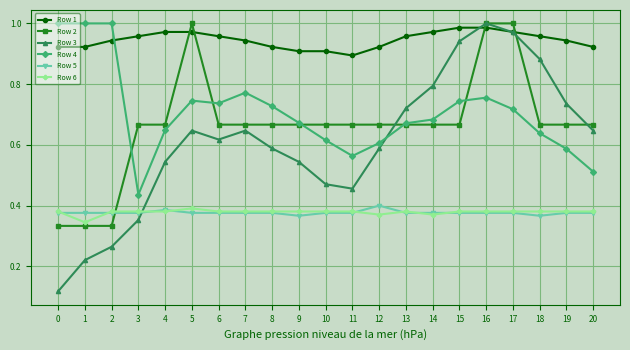

Which series has the widest spread of values?

Row 3